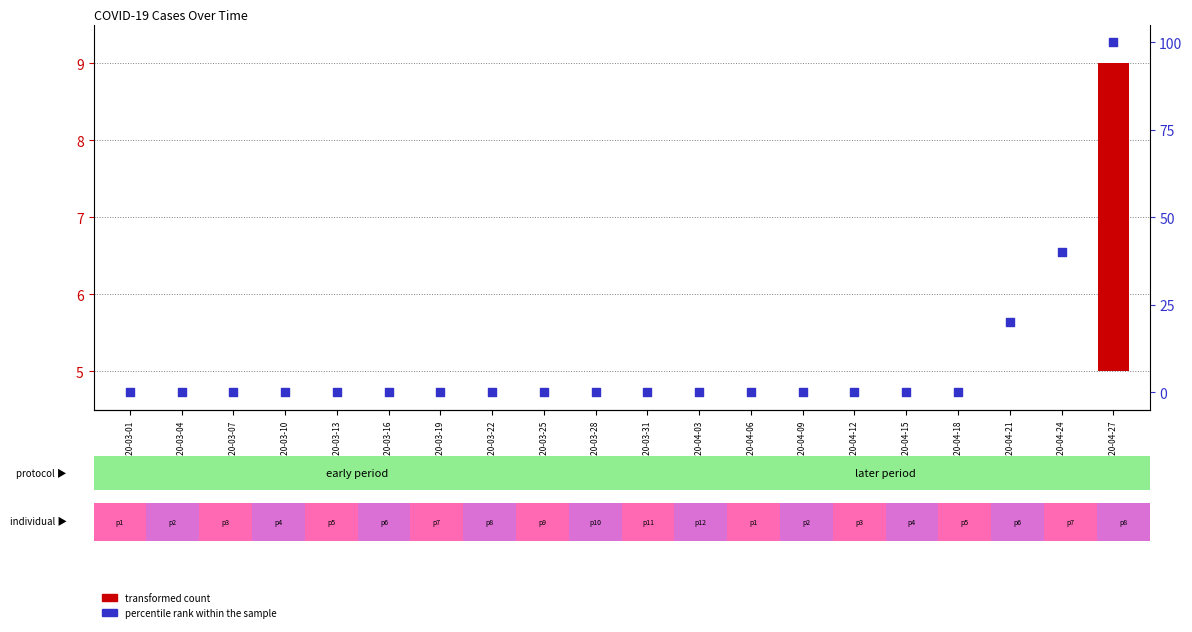

Which series has the largest total across all categories?

percentile rank within the sample